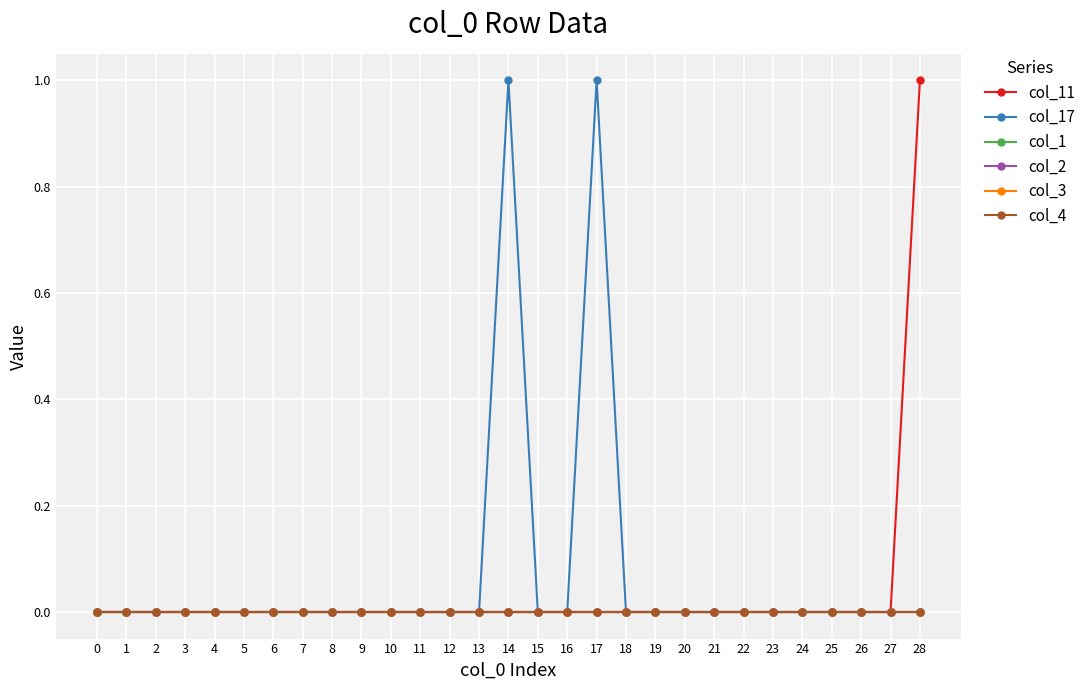

Does the chart have visible grid lines?

Yes